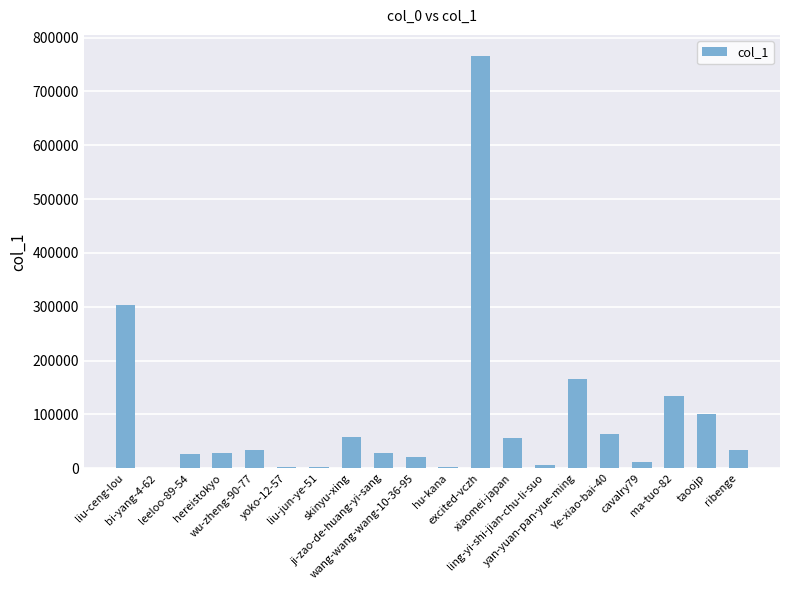

Is it true that the value at liu-ceng-lou is 304109?

True